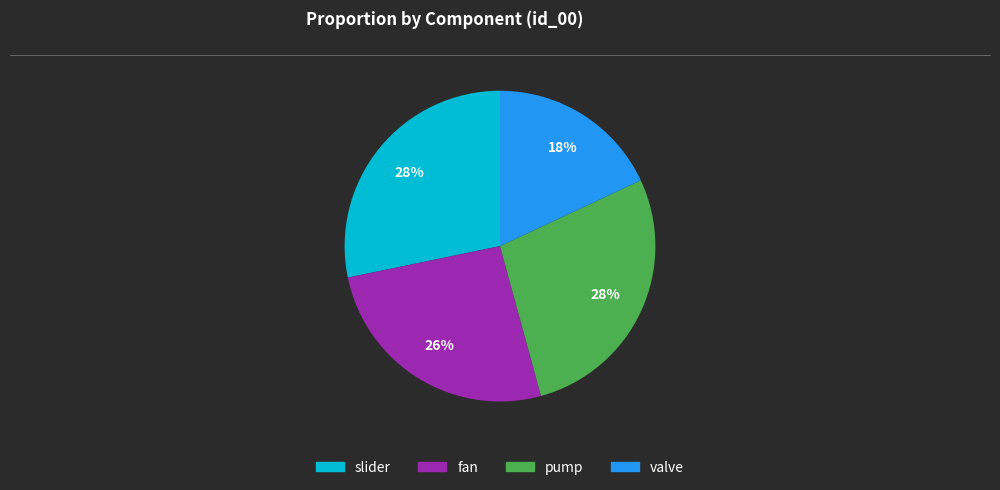

Does any single category account for the majority?

No